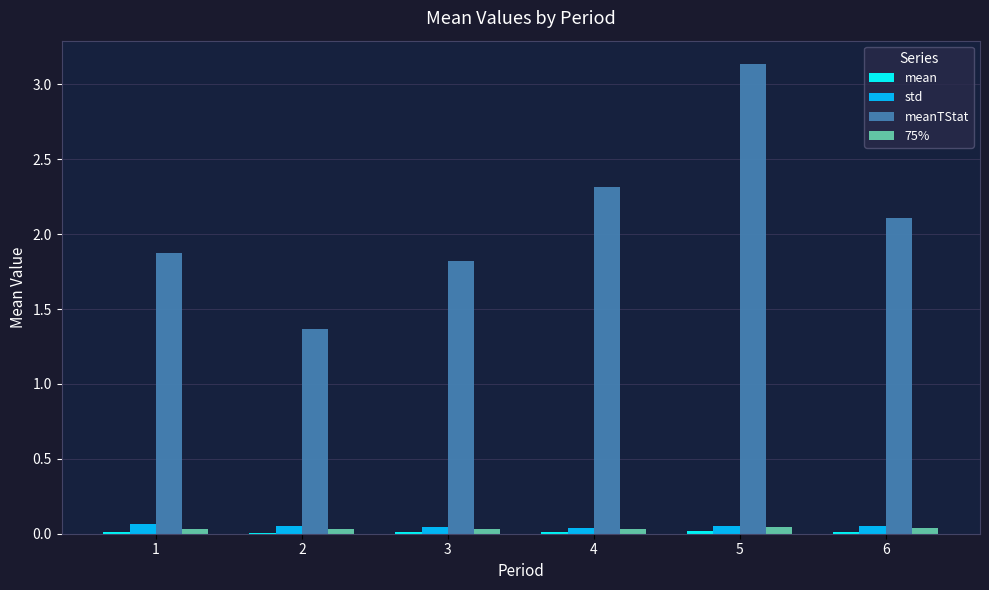

The value of 75% at 2 is 0.0. True or false?

True